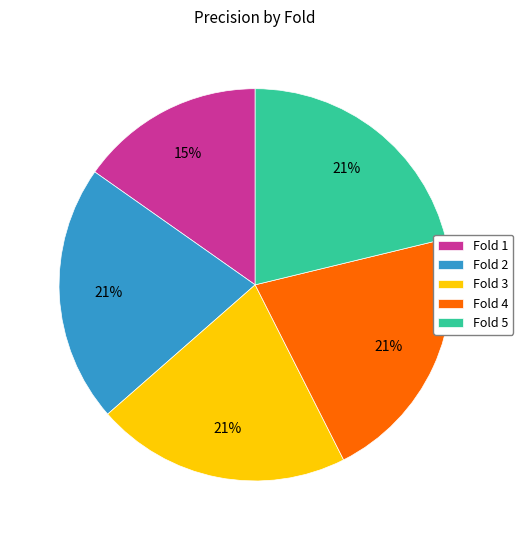

Does Fold 1 account for over 50% of the chart?

No